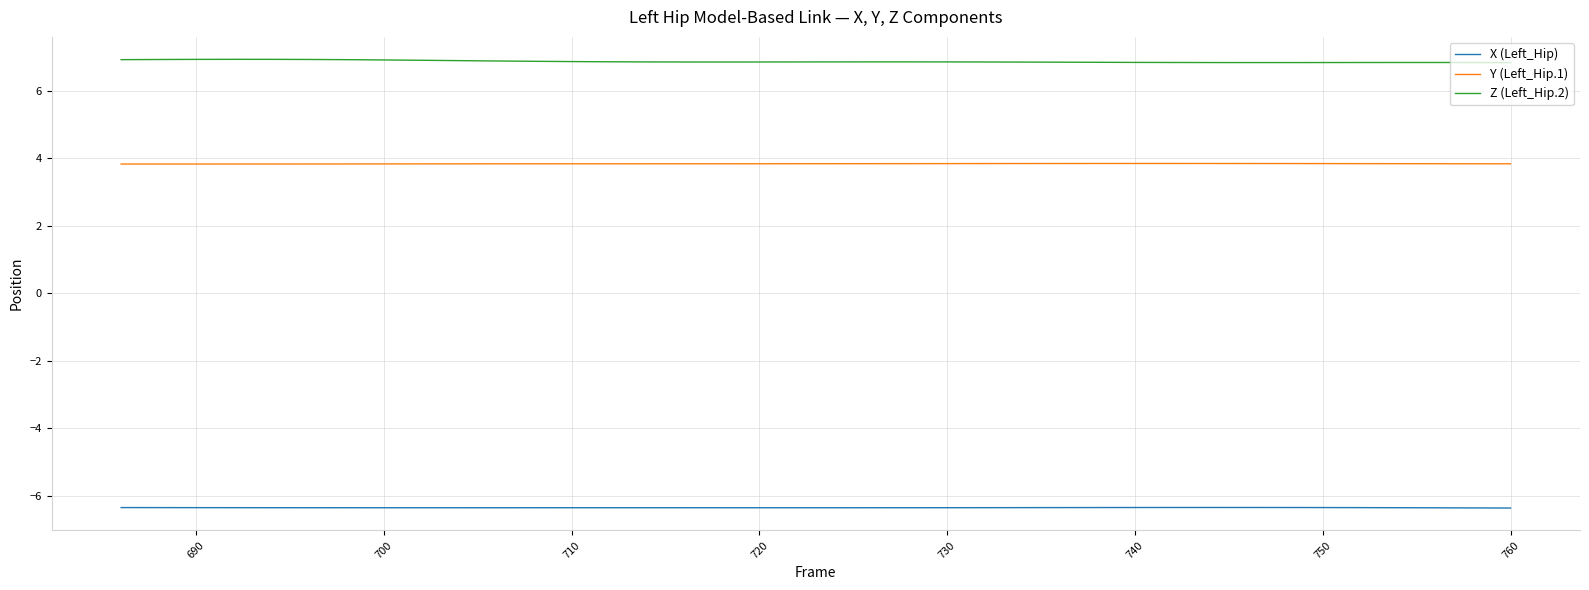

True or false: X (Left_Hip) has more than 0 points higher than both neighbors.

True